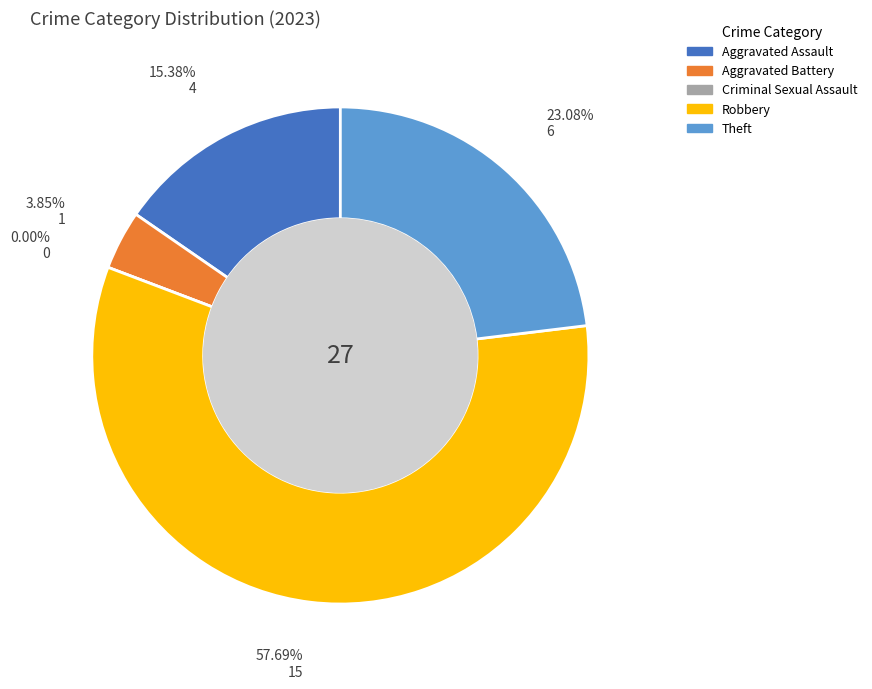

How many slices are in this pie chart?

5